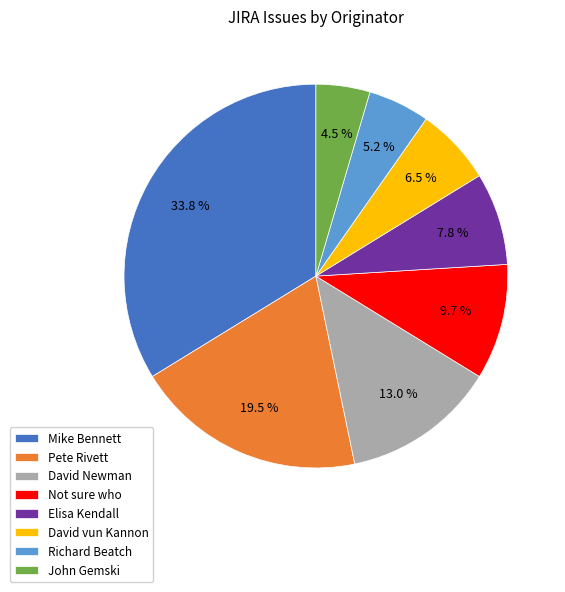

Which category has the smallest portion of the pie?

John Gemski